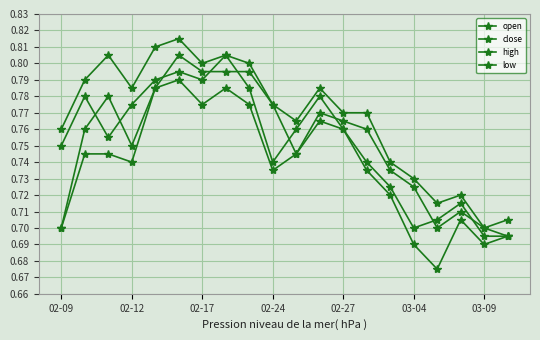

Reading right to left, list all the values displayed in this chart.

open: 0.7	0.7	0.7	0.7	0.7	0.7	0.8	0.8	0.8	0.7	0.8	0.8	0.8	0.8	0.8	0.8	0.8	0.8	0.8	0.7
close: 0.7	0.7	0.7	0.7	0.7	0.7	0.7	0.8	0.8	0.8	0.7	0.8	0.8	0.8	0.8	0.8	0.8	0.8	0.8	0.8
high: 0.7	0.7	0.7	0.7	0.7	0.7	0.8	0.8	0.8	0.8	0.8	0.8	0.8	0.8	0.8	0.8	0.8	0.8	0.8	0.8
low: 0.7	0.7	0.7	0.7	0.7	0.7	0.7	0.8	0.8	0.7	0.7	0.8	0.8	0.8	0.8	0.8	0.7	0.7	0.7	0.7